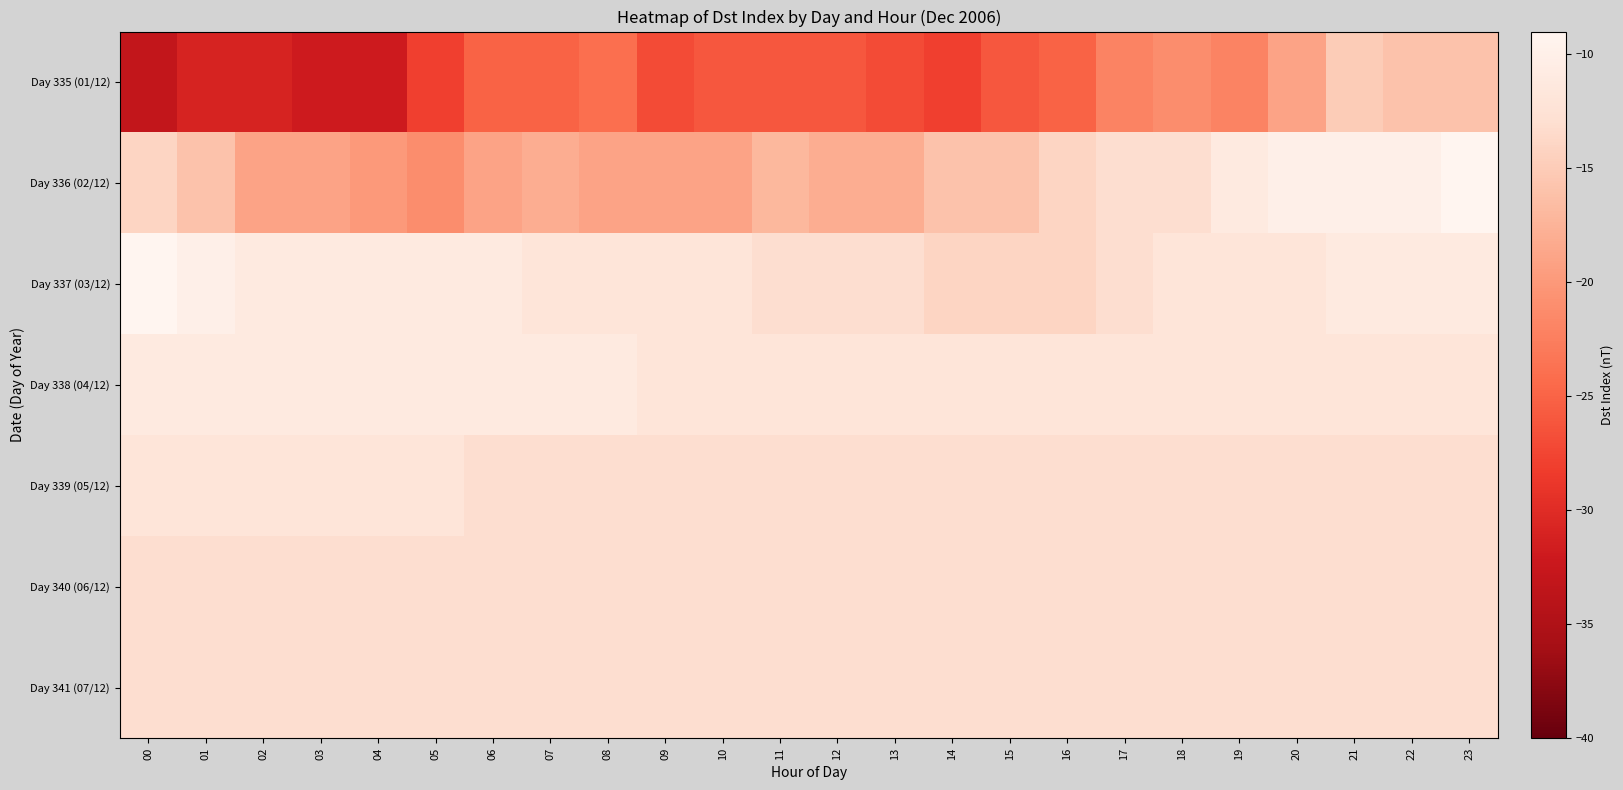

At which category is the sum across all series the highest?

21